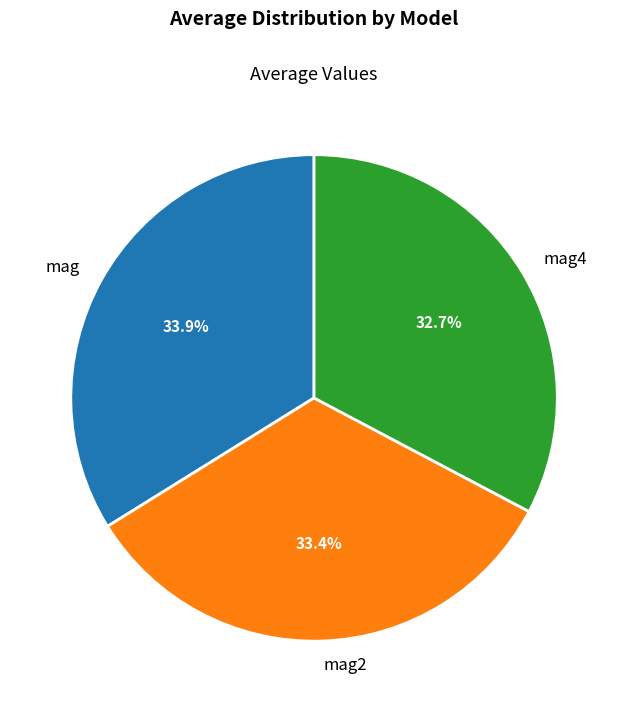

Which category has the smallest portion of the pie?

mag4